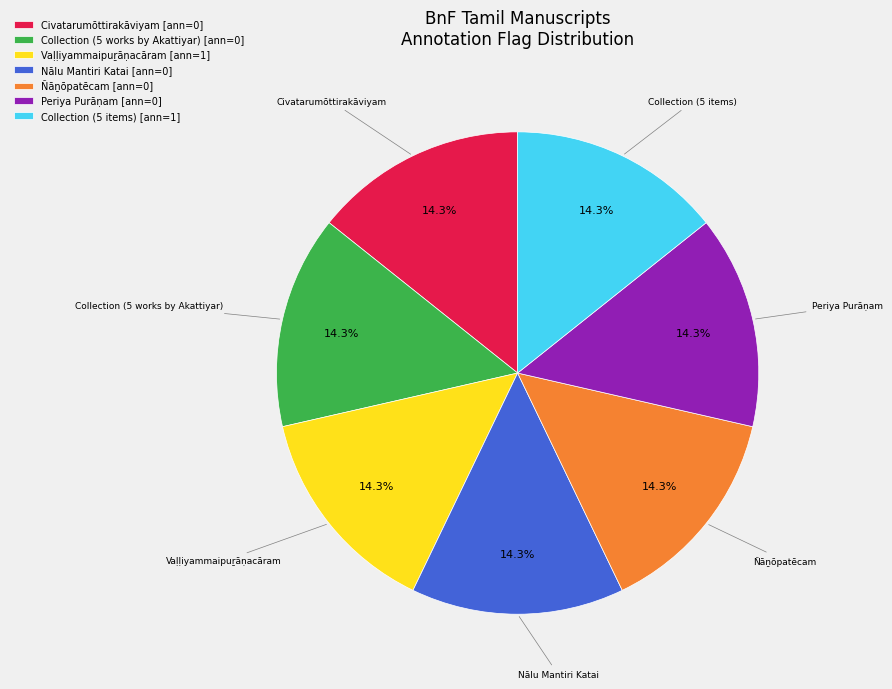

Is there any slice that represents more than half of the pie?

No